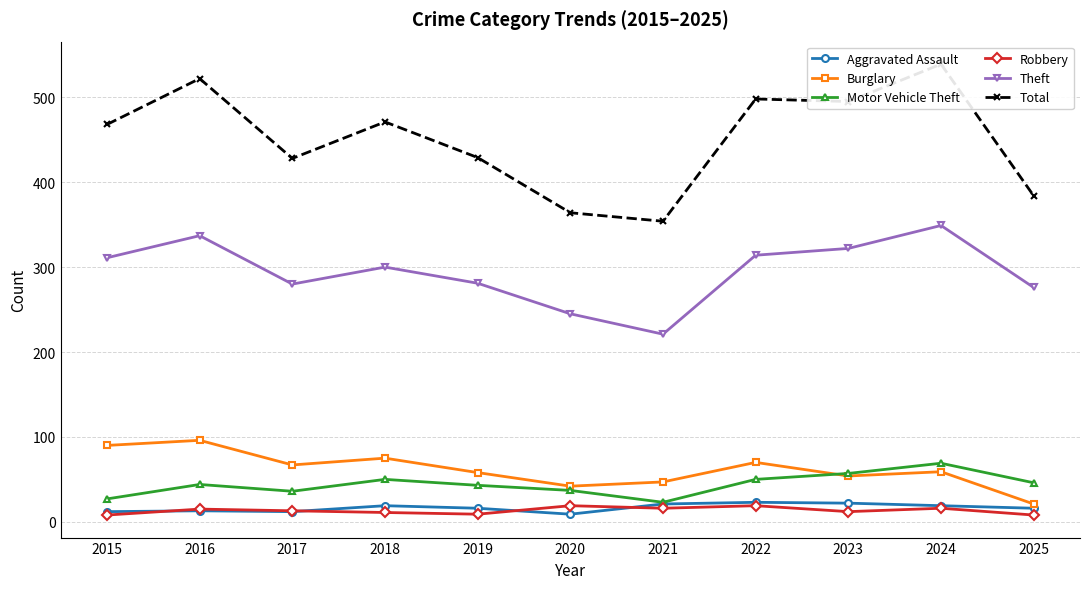

At which category is the sum across all series the highest?

2024